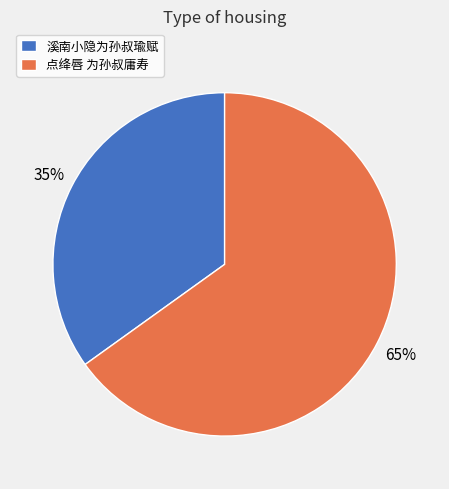

Does any single category account for the majority?

Yes